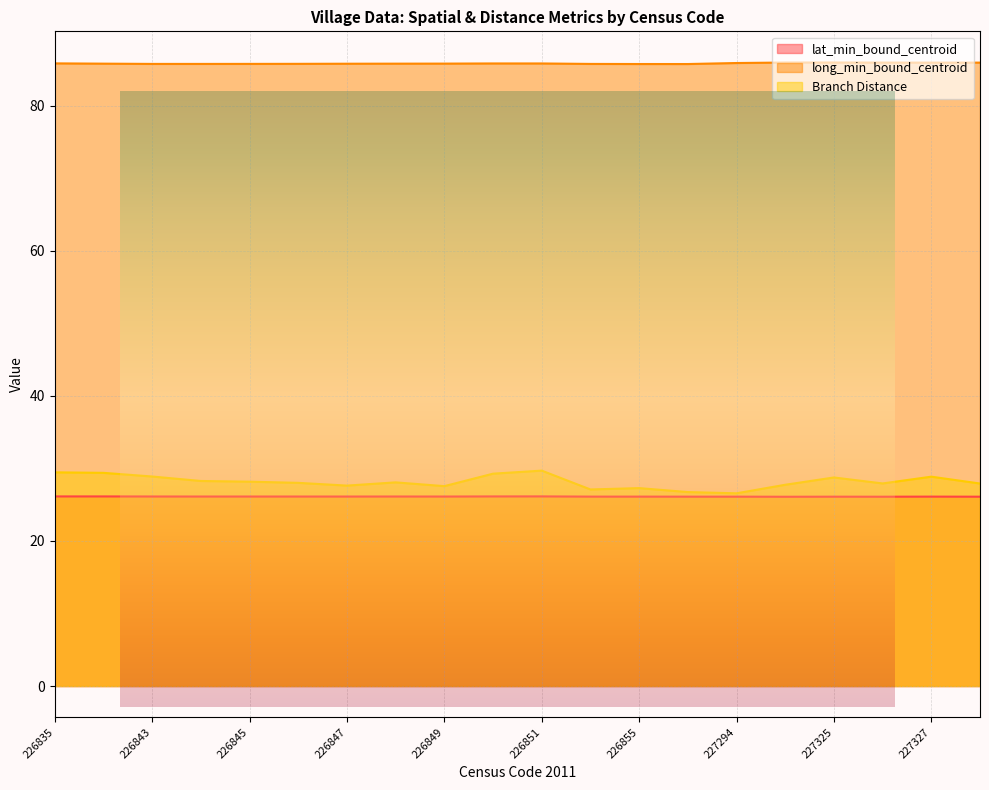

What is the difference between the highest and lowest values at 227325?

59.8